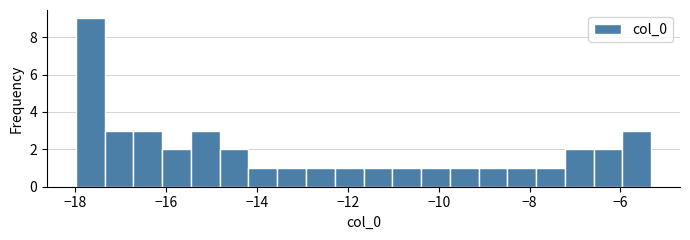

Read against the x-axis, roughly where is the centre of the tallest bar?

-17.6